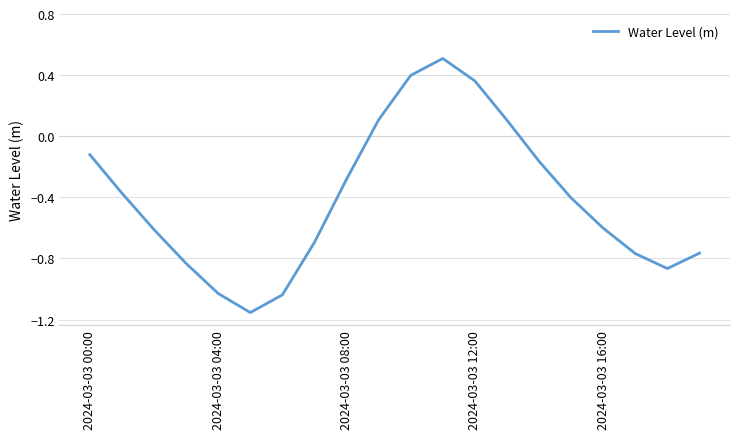

What is the difference between the maximum and minimum values?

1.7